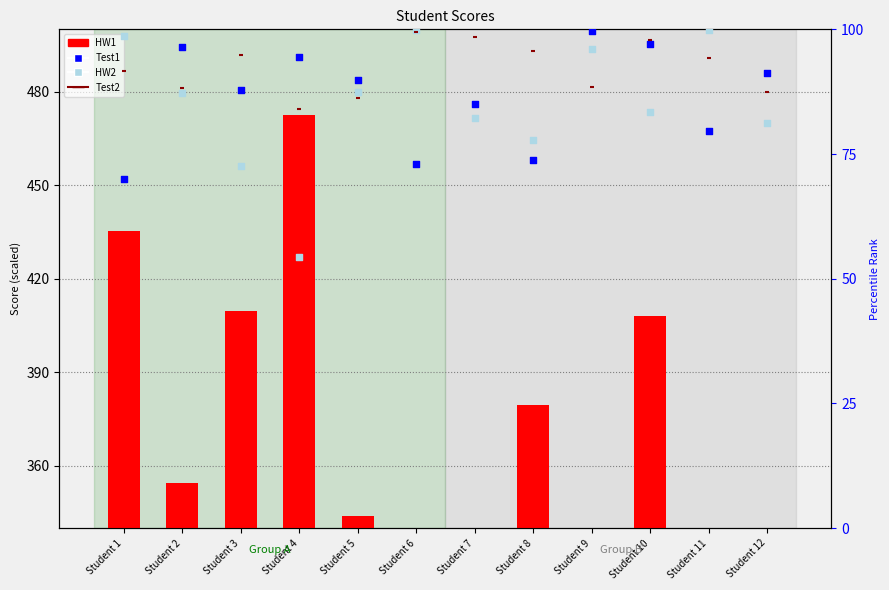

Which series contains the highest Y value?

HW1